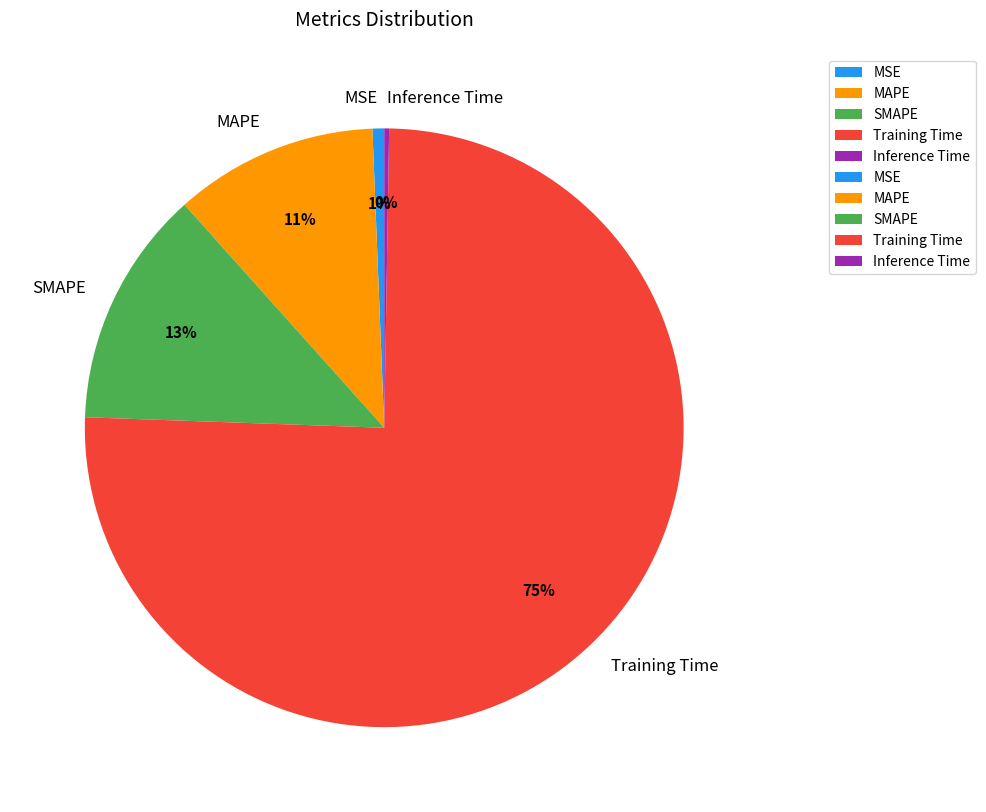

Between MSE and Training Time, which is larger?

Training Time